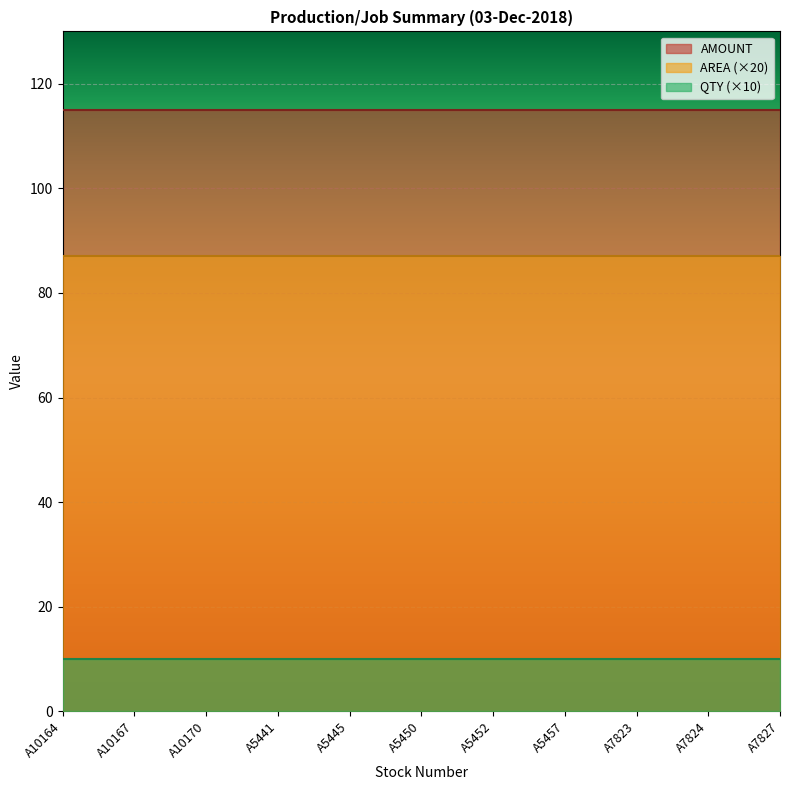

True or false: AREA and QTY intersect in this chart.

False